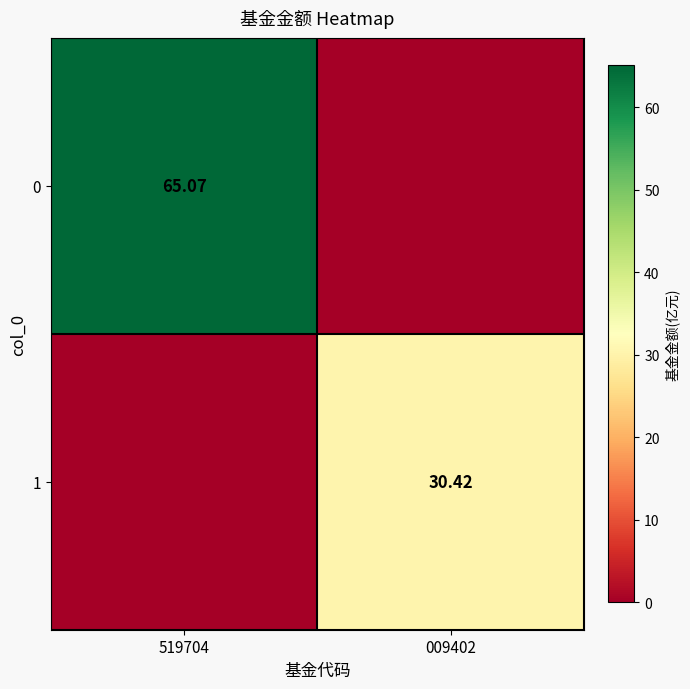

Is the value of 0 at 519704 greater than the value of 1 at 009402?

Yes